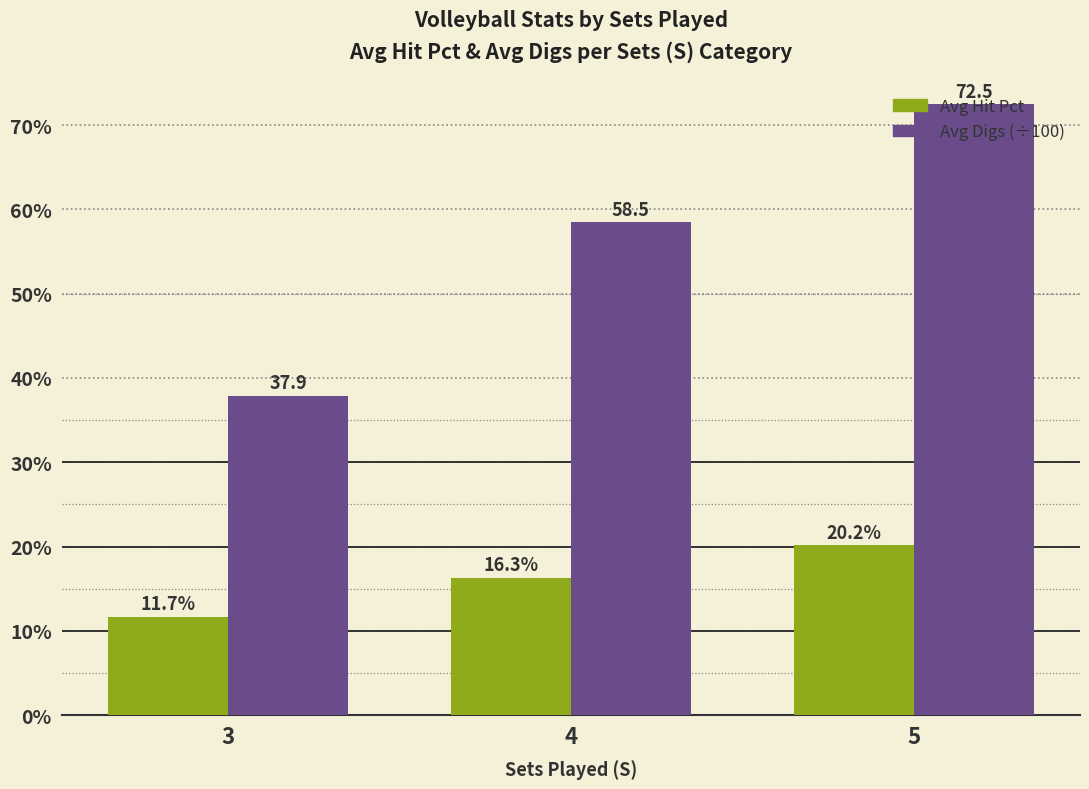

What is the smallest value displayed?

0.1